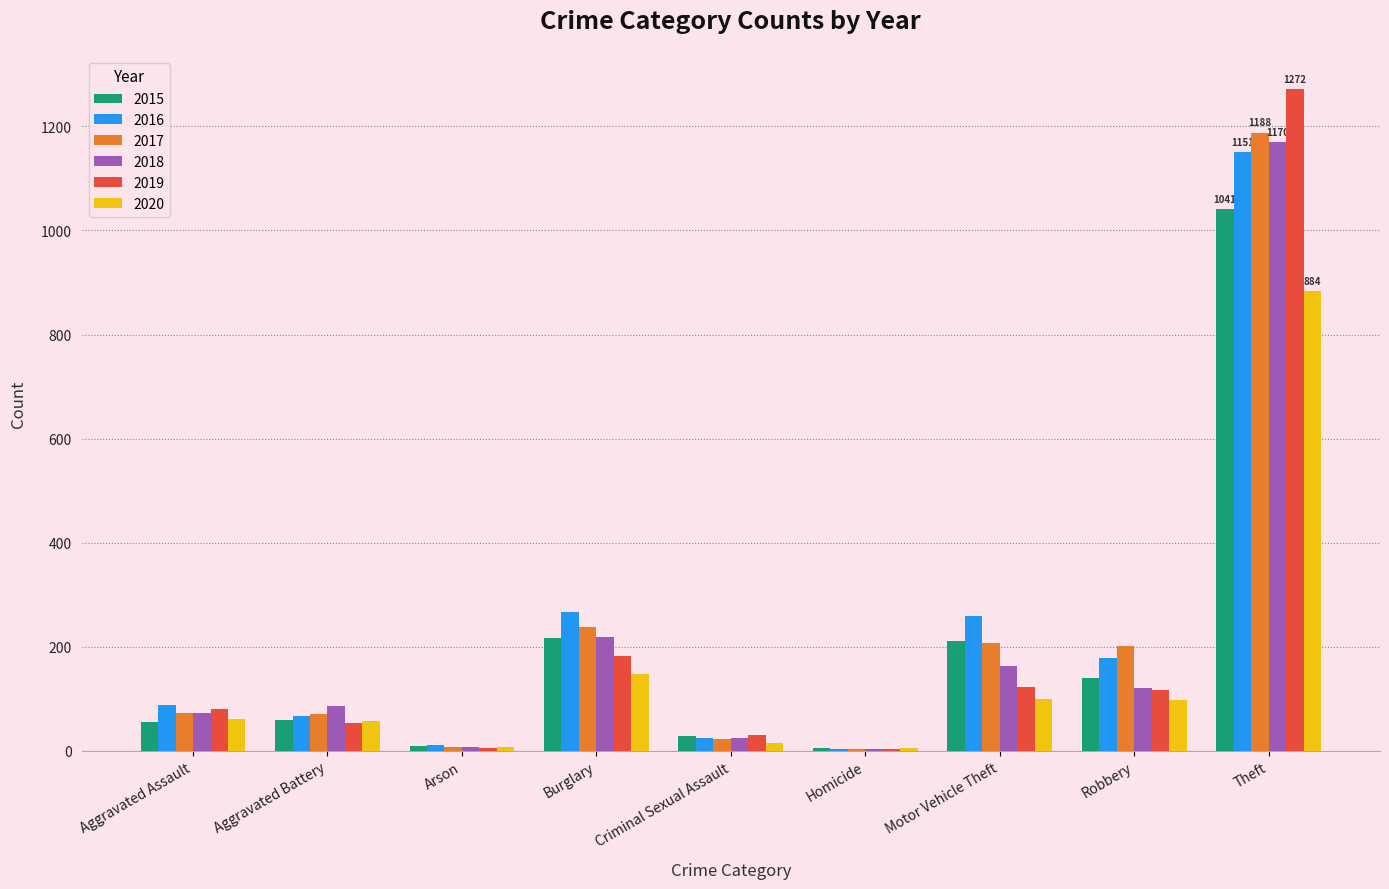

What is the maximum value for 2016?

1151